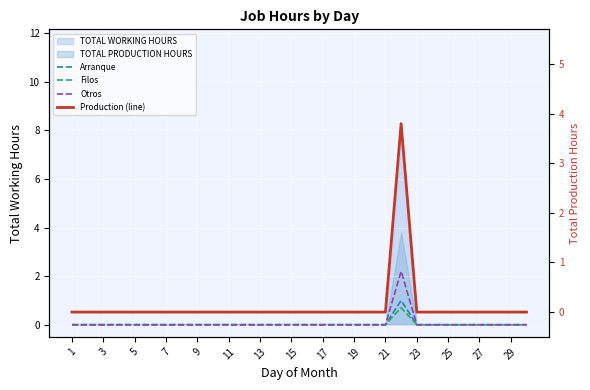

Is it true that Otros equals 0.0 at 13?

True